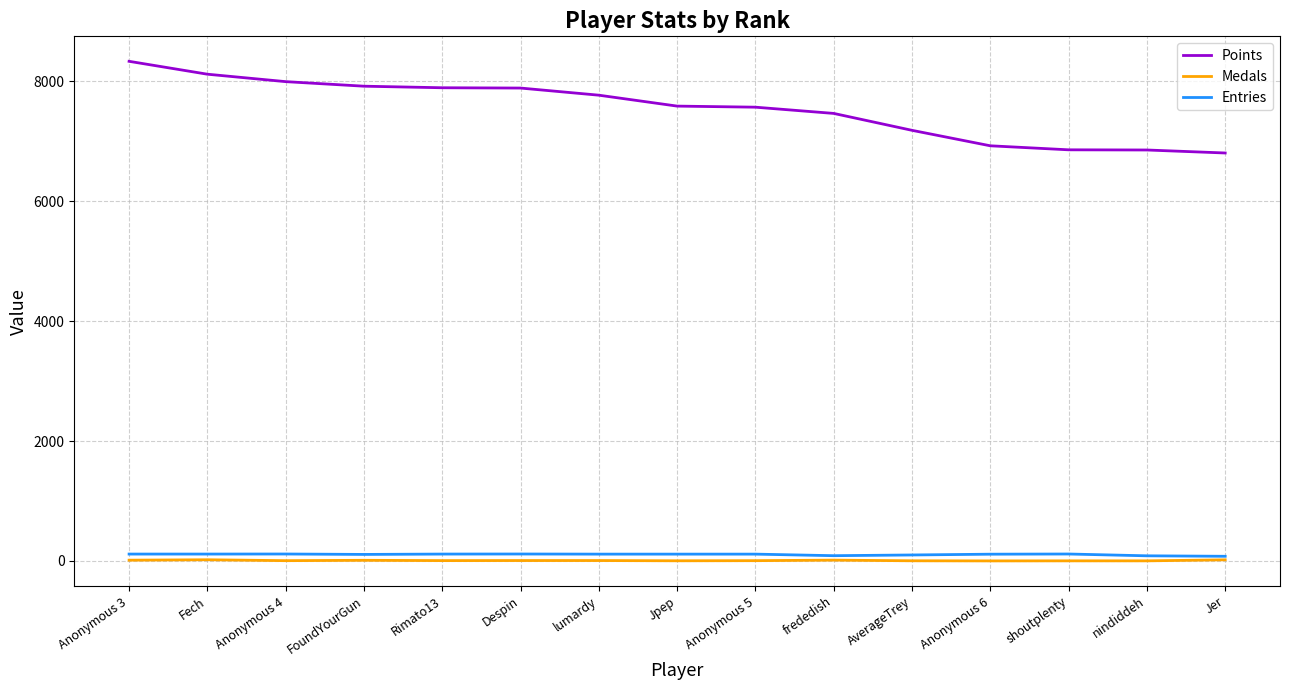

True or false: Points and Medals intersect in this chart.

False